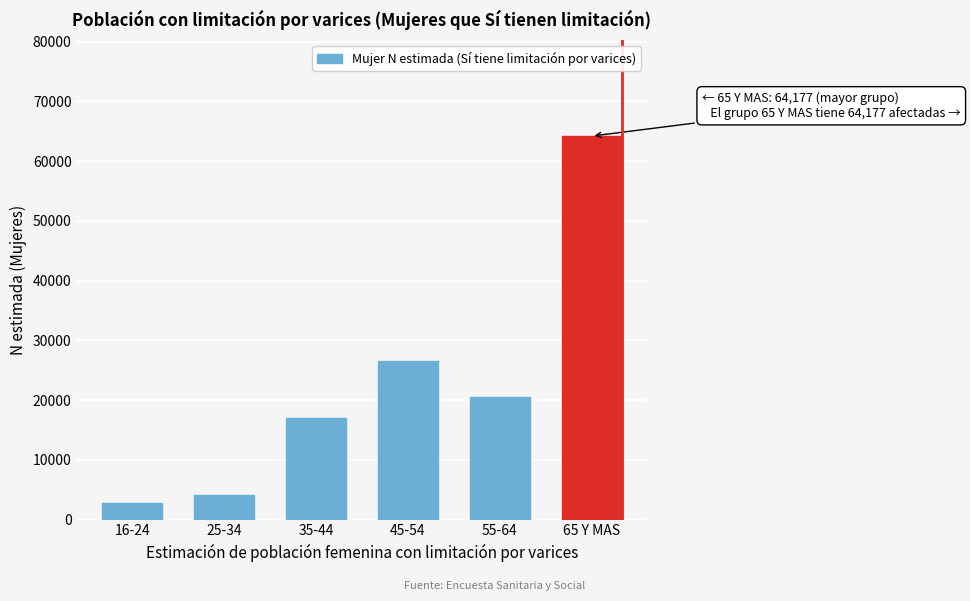

Reading right to left, what are all the values shown in this chart?

65 Y MAS=64177	55-64=20466	45-54=26547	35-44=16908	25-34=4086	16-24=2802